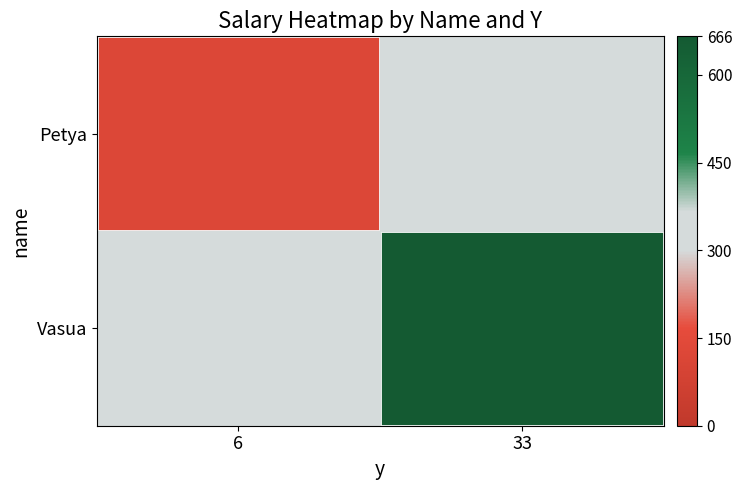

At how many categories does at least one series exceed 296?

1